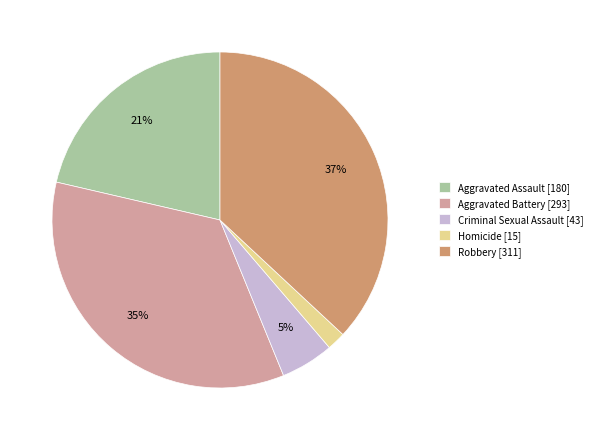

Rank the categories by value from lowest to highest.

Homicide, Criminal Sexual Assault, Aggravated Assault, Aggravated Battery, Robbery